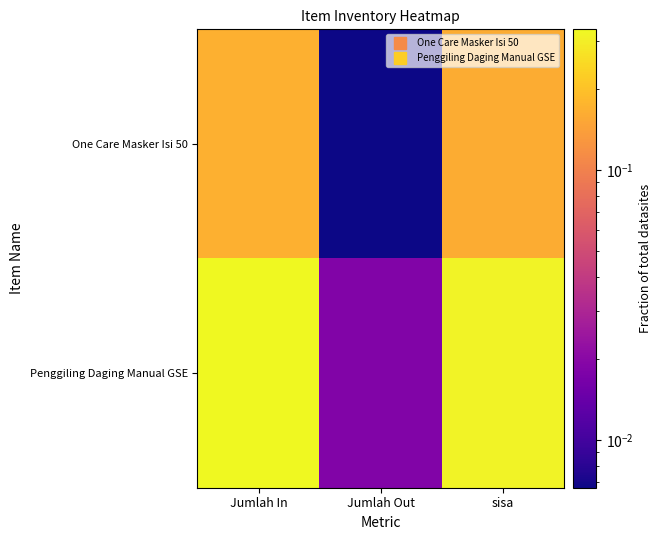

What is the total value across all series at Jumlah In?

0.5